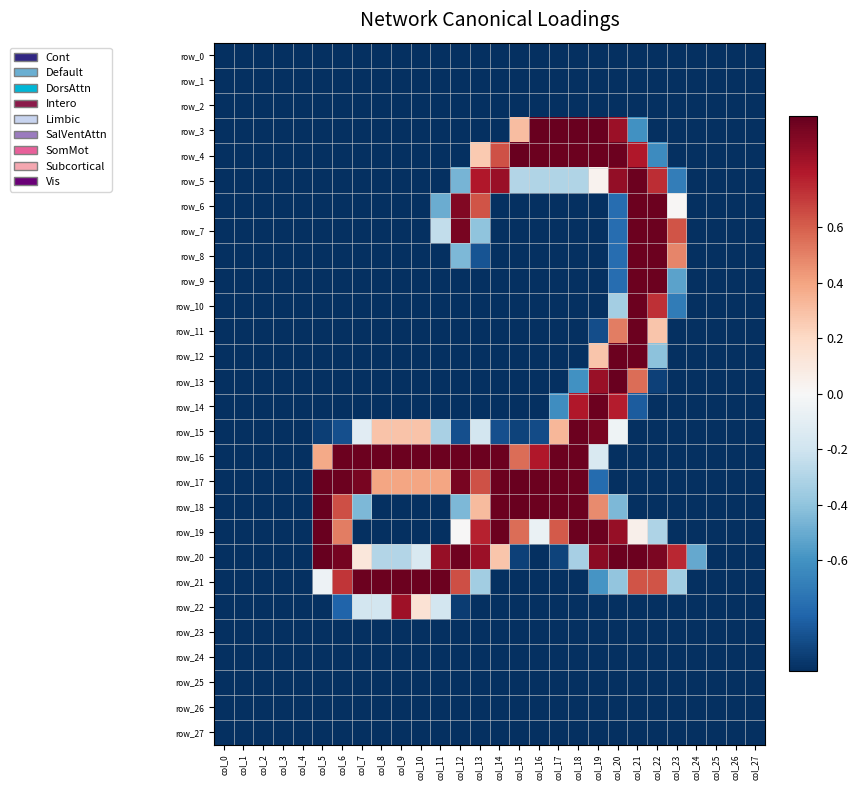

What is the lowest value of the row_27 series?

-1.0